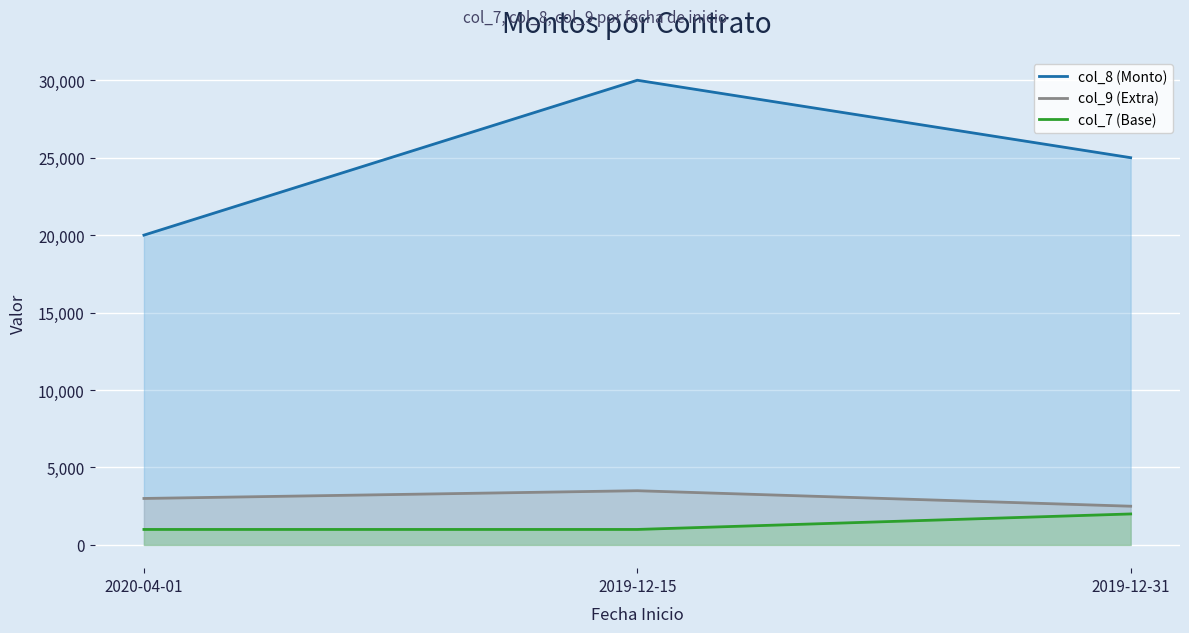

How many lines are shown in the chart?

3